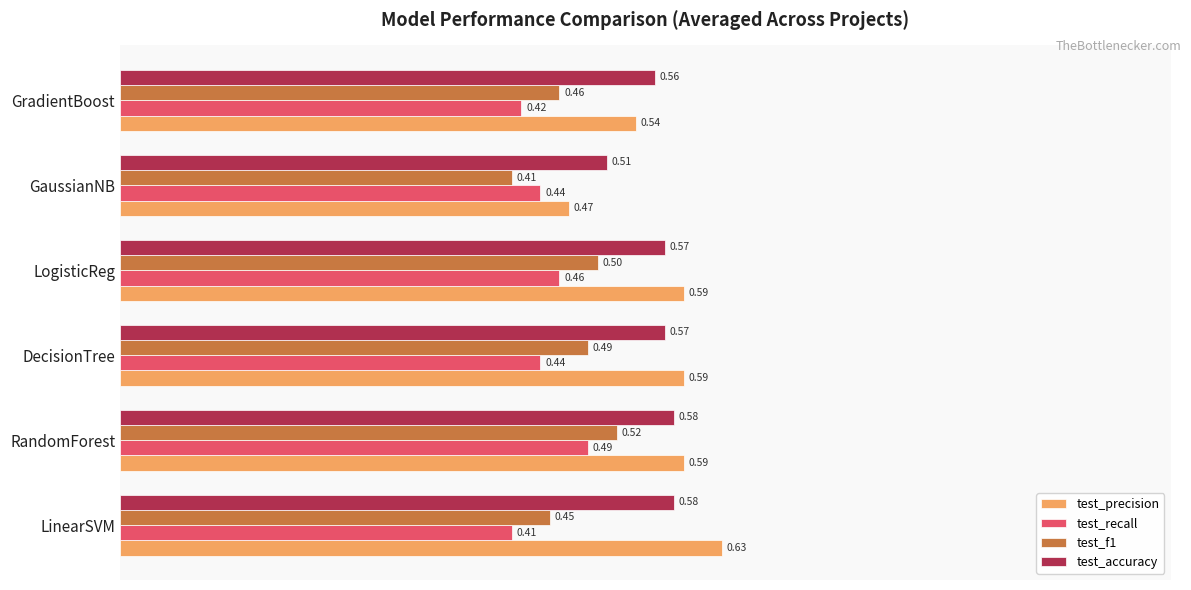

Where is test_accuracy nearest to the value 0?

GaussianNB